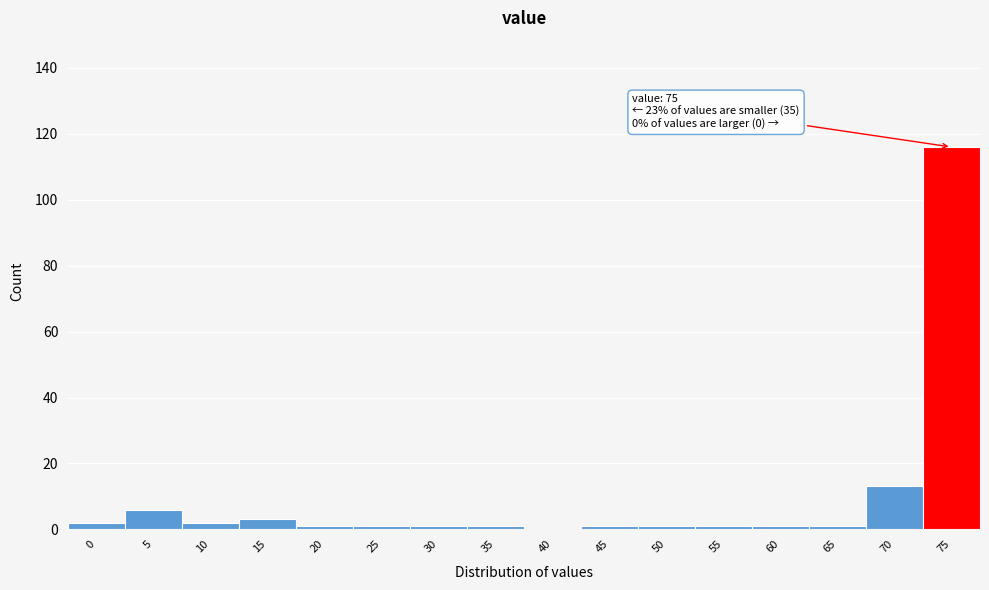

Reading left to right, list all the values displayed in this chart.

0=2	5=6	10=2	15=3	20=1	25=1	30=1	35=1	40=0	45=1	50=1	55=1	60=1	65=1	70=13	75=116